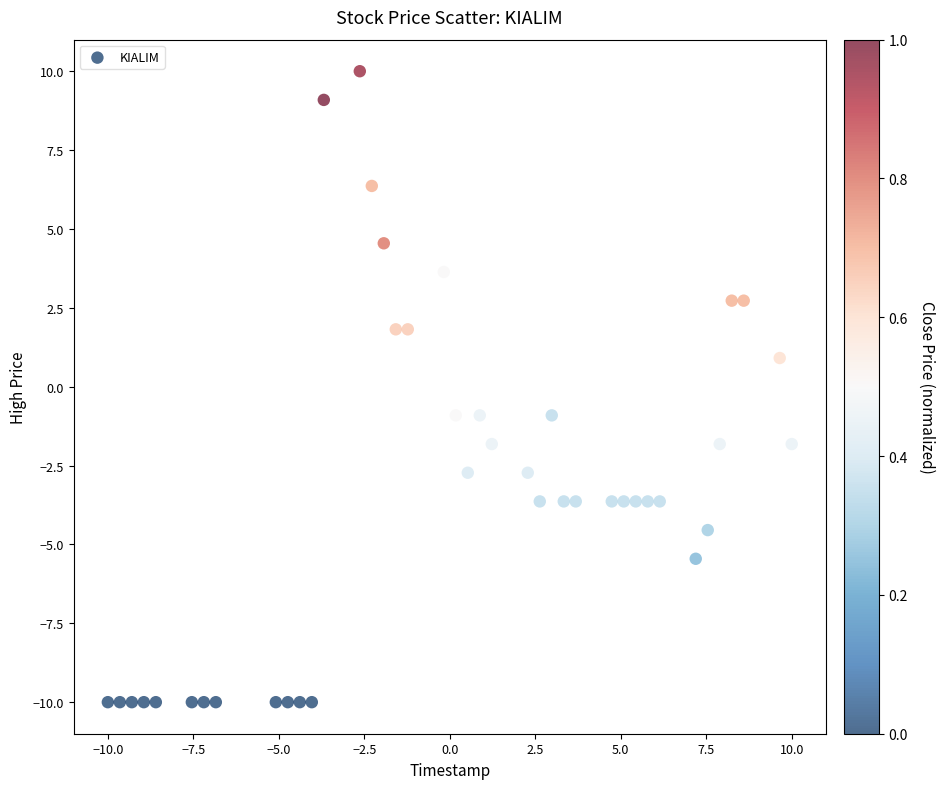

What is the range of Y values (max minus min)?

20.0